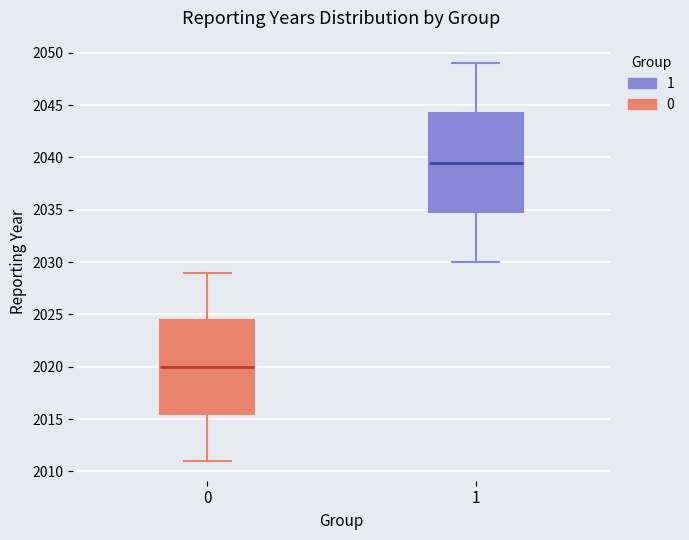

Reading left to right, read every box against the y-axis: the position of its median line, the range the box covers, and the ends of its whiskers. The values are not printed on the chart, so give them approximately, as read against the axis.

0: median 2020.0, box 2015.5 to 2024.5, whiskers 2011.0 to 2029.0
1: median 2039.5, box 2035.0 to 2044.5, whiskers 2030.0 to 2049.0